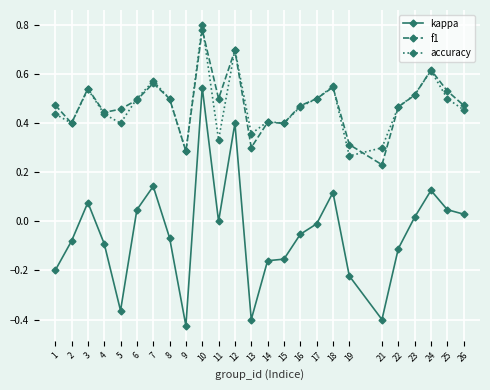

How many distinct data groups are displayed?

3